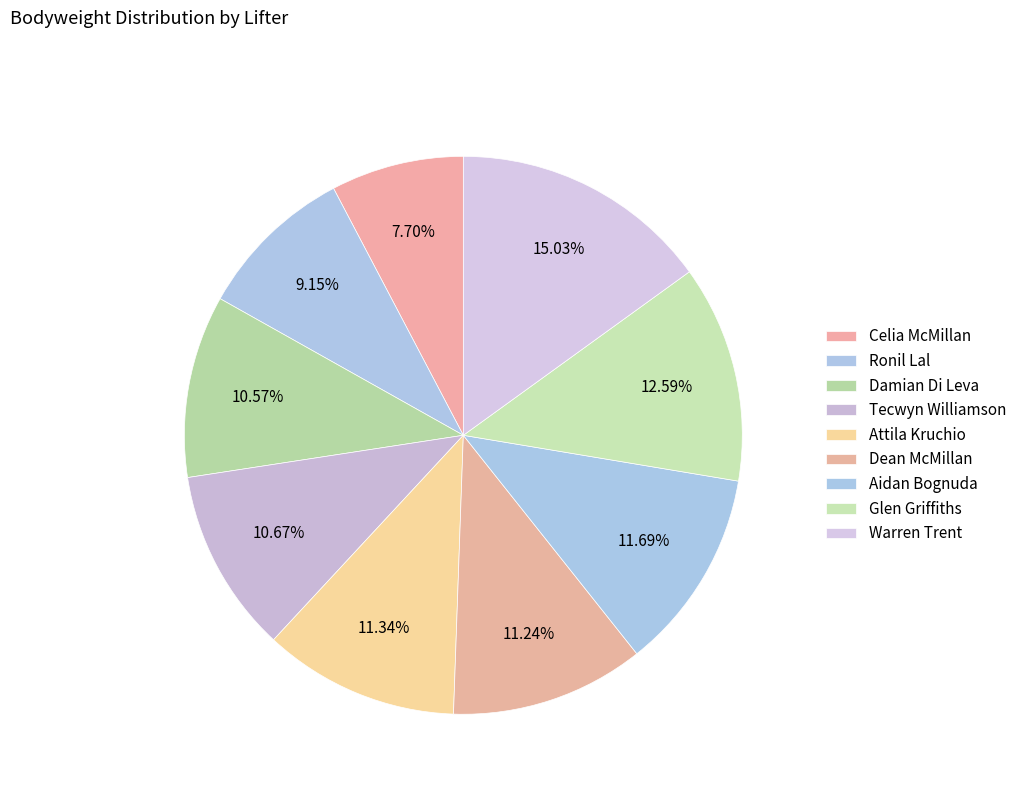

To the nearest percent, what is the difference between the largest and smallest slice percentages?

7%